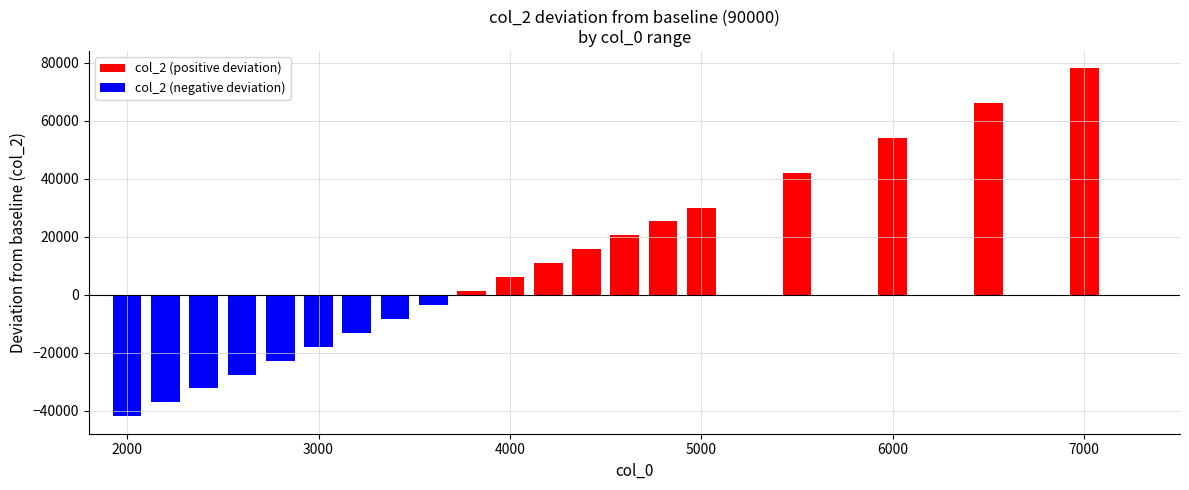

How many bars are there in total?

20